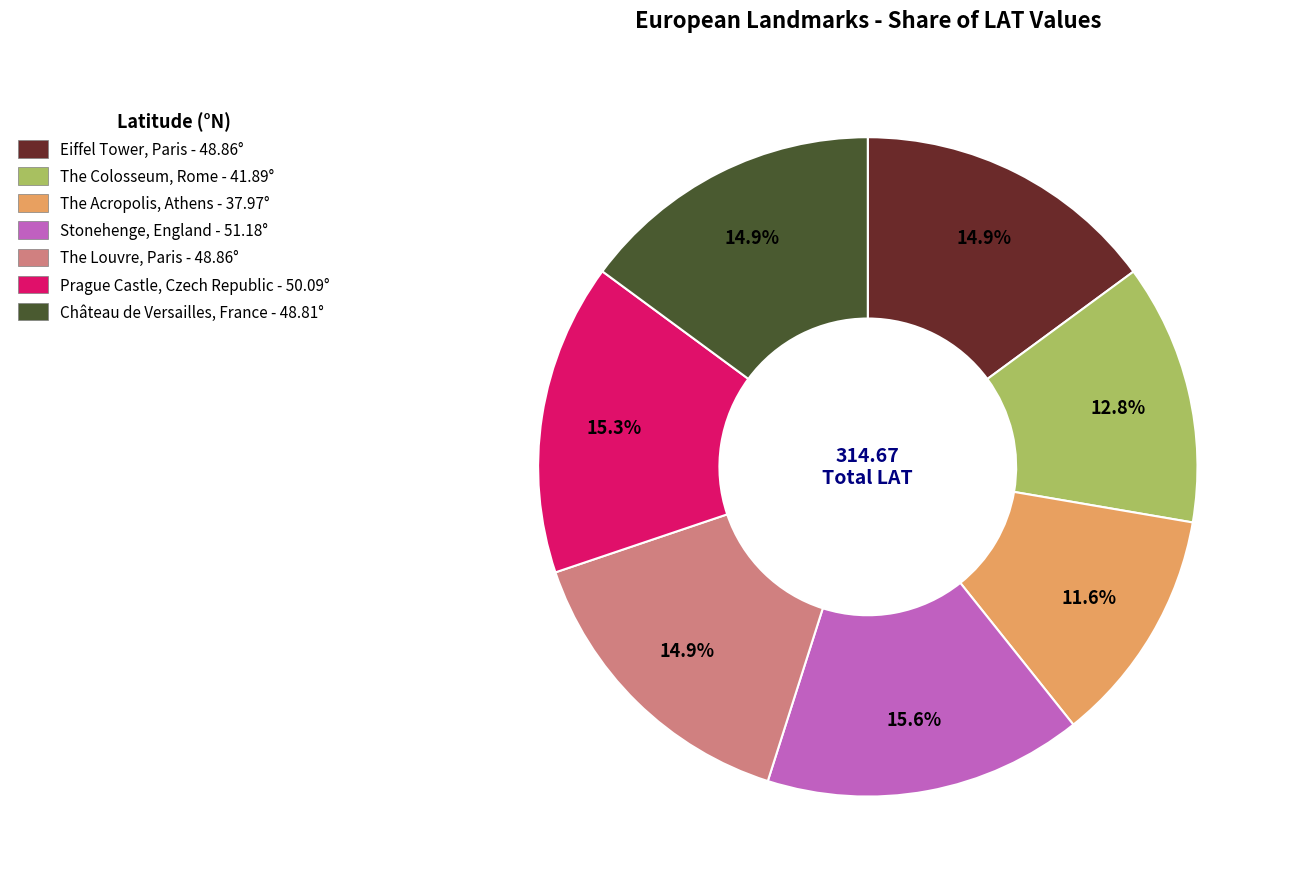

Approximately how many times larger is the value at The Acropolis, Athens compared to Château de Versailles, France?

0.8